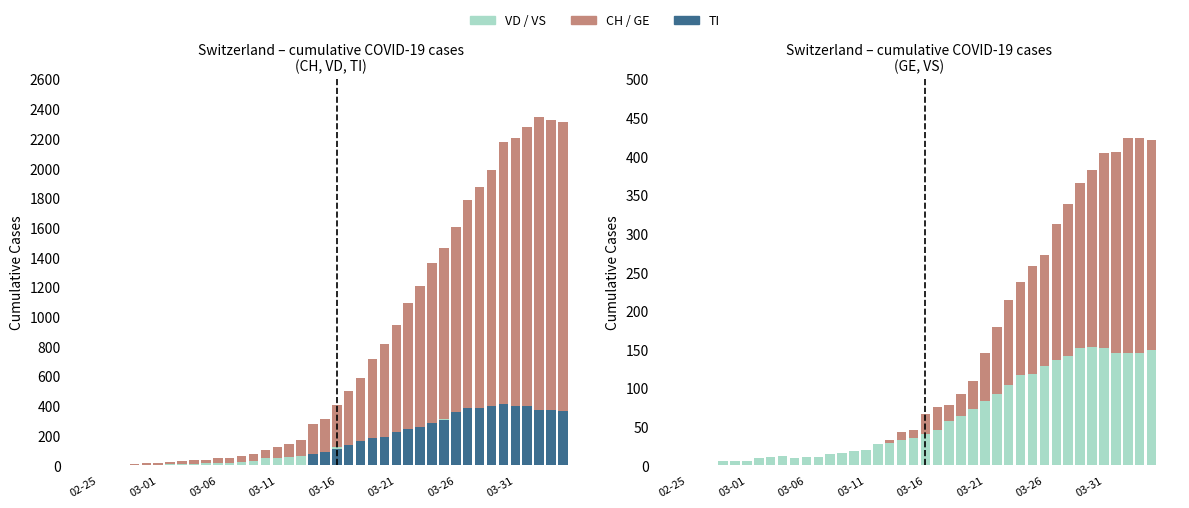

What is the value of the GE bar at the 37th from the left?

406